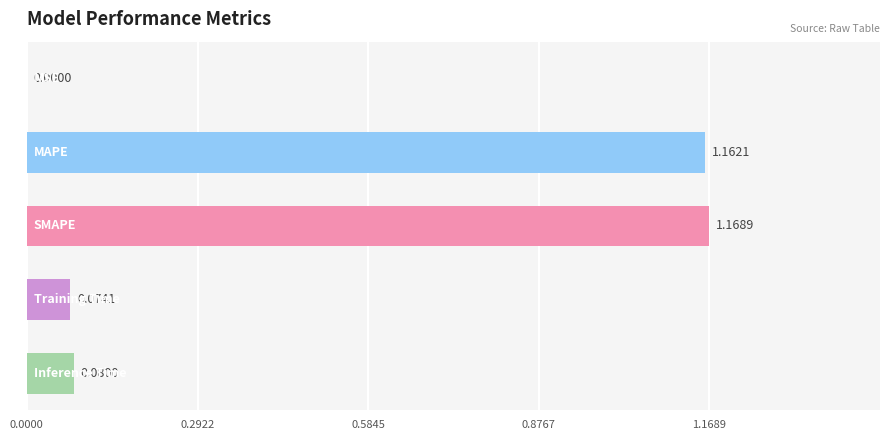

What is the sum of all values?

2.5